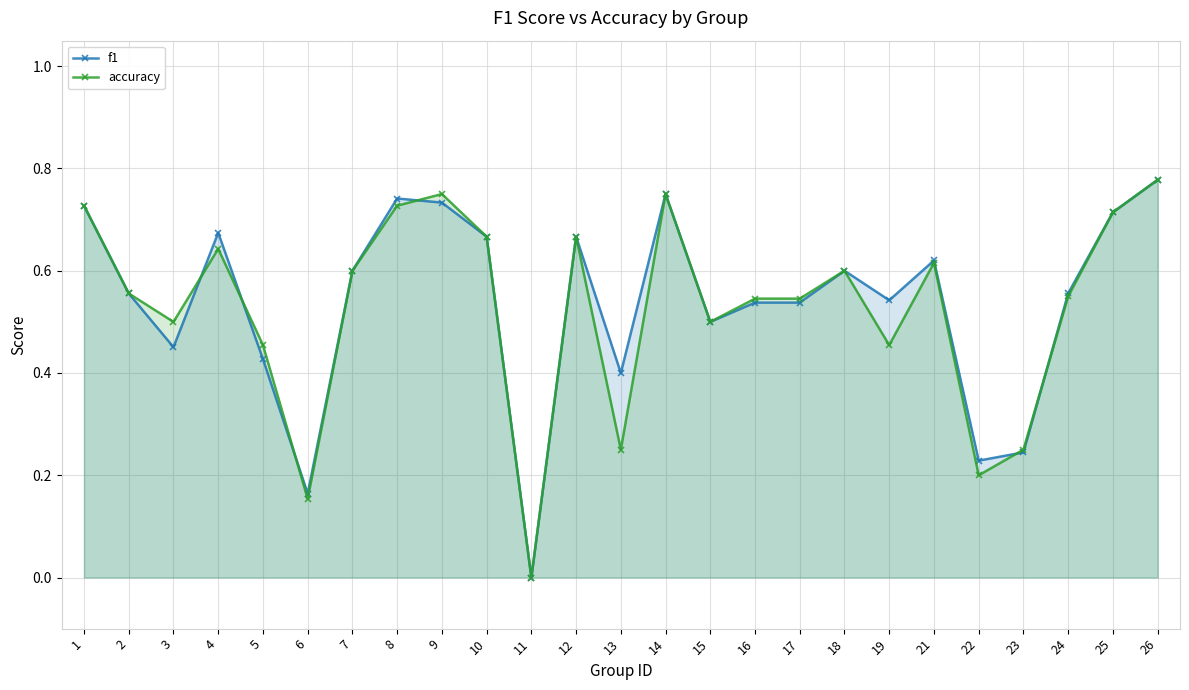

After their last crossing, which series has the higher values: accuracy or f1?

f1